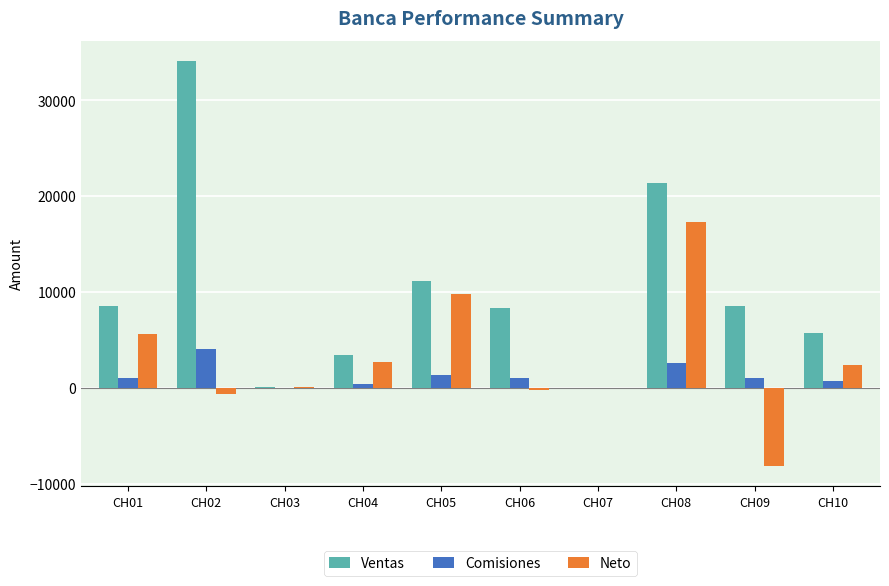

What is the spread (max minus min) of values at CH02?

34689.6